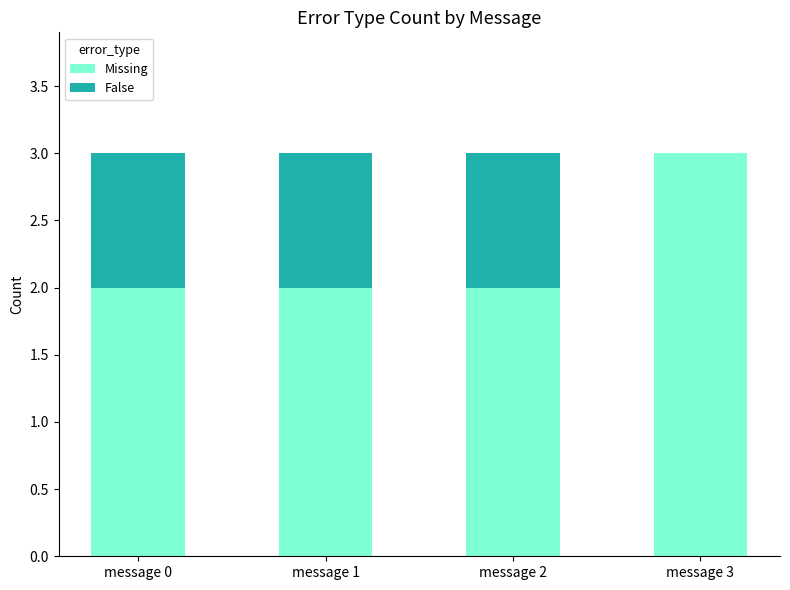

Reading left to right, transcribe the values for Missing.

message 0=2	message 1=2	message 2=2	message 3=3